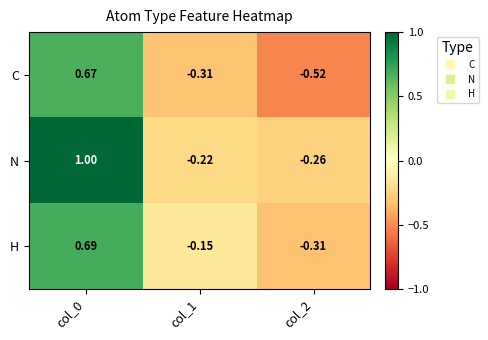

How many positive values does the C series have?

1